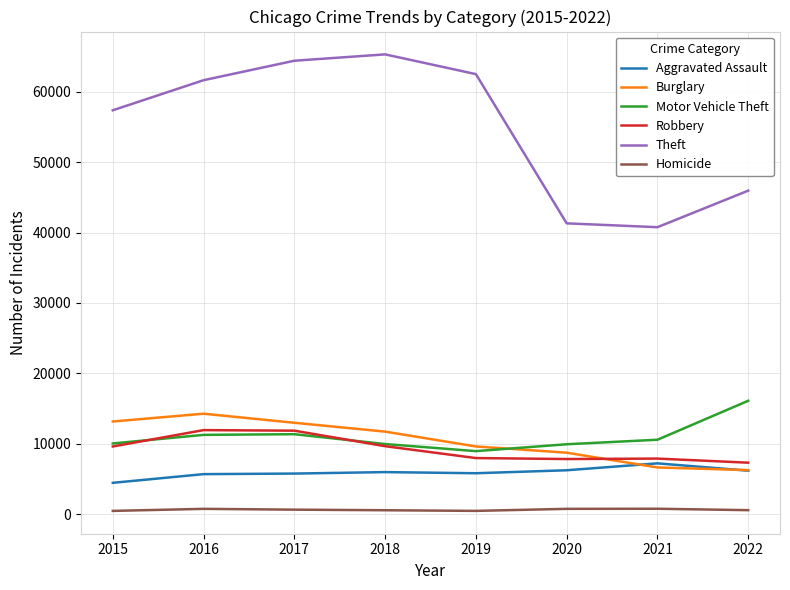

Between 2015 and 2021, which series saw the biggest shift?

Theft